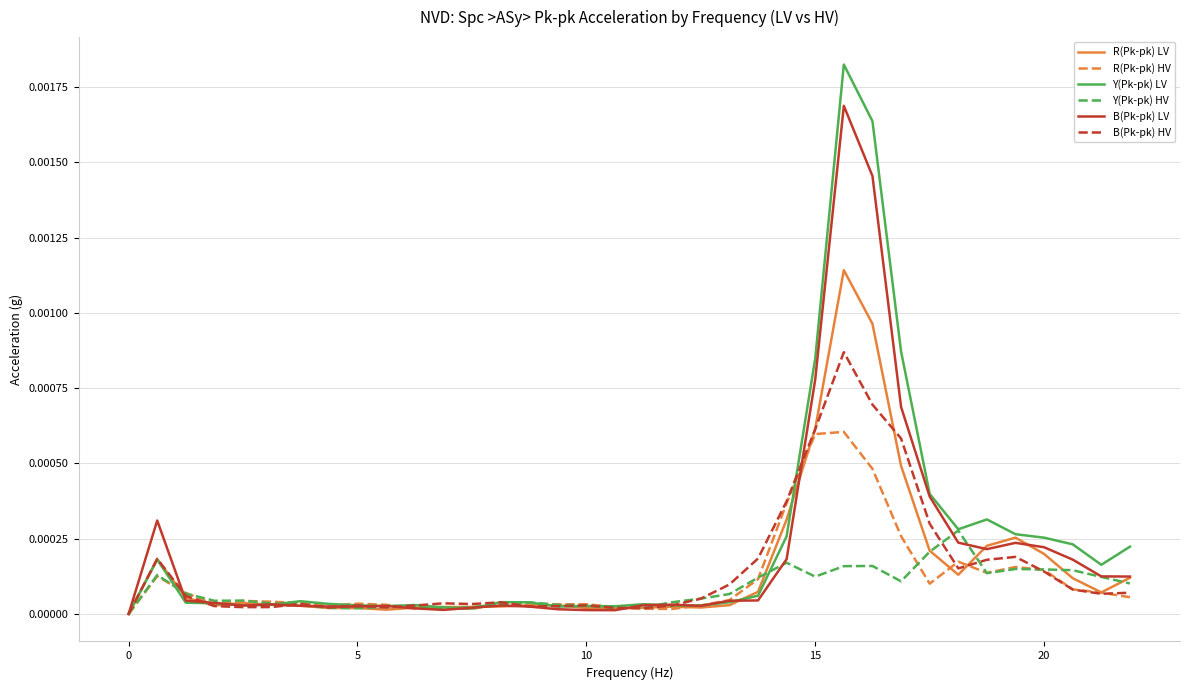

List the series in order of their peak value, lowest first.

Y(Pk-pk) HV, R(Pk-pk) HV, B(Pk-pk) HV, R(Pk-pk) LV, B(Pk-pk) LV, Y(Pk-pk) LV